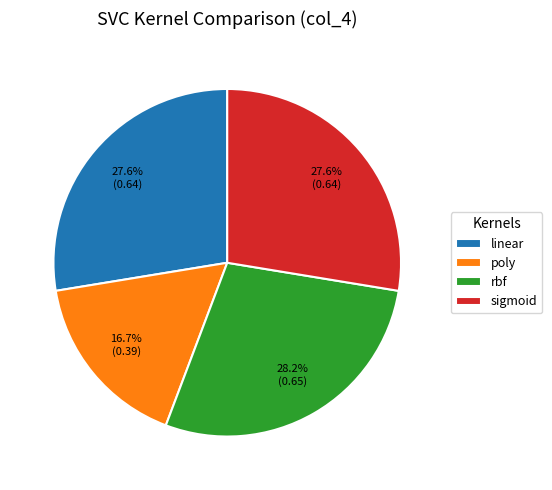

Combined, do poly and linear account for over 50%?

No